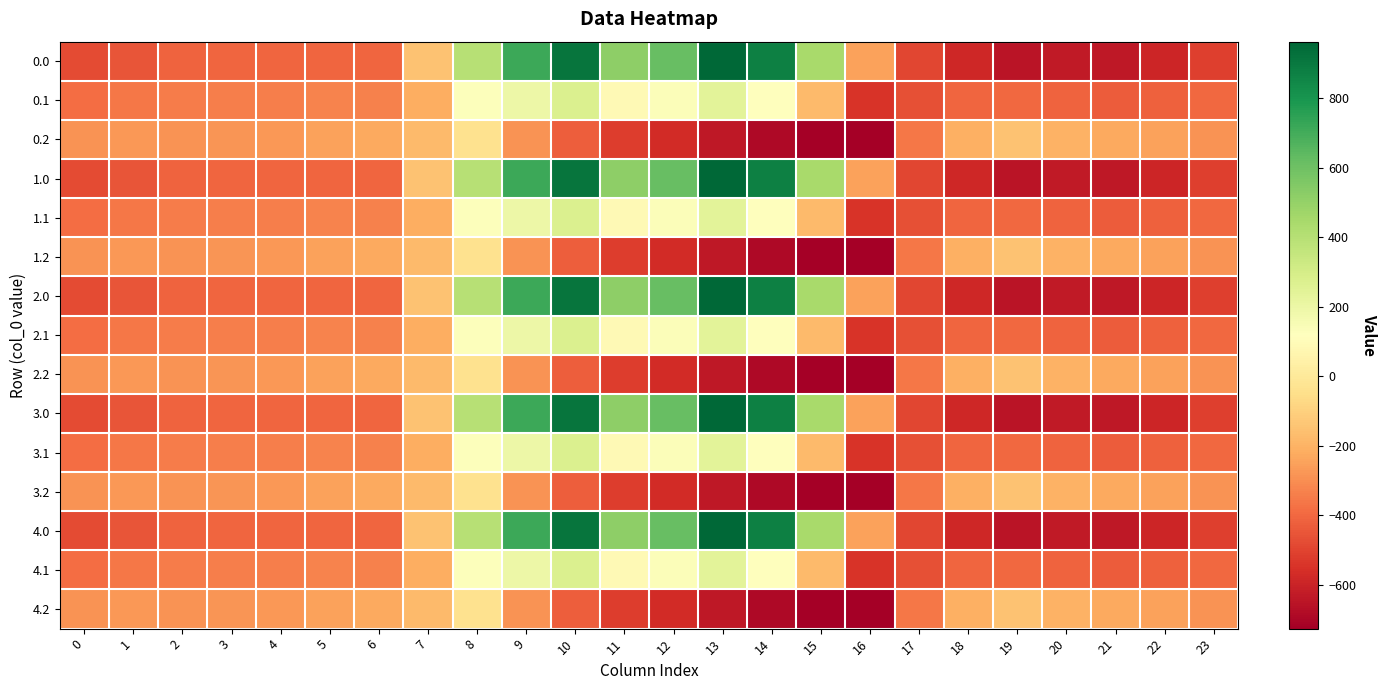

What is the smallest value displayed?

-726.6